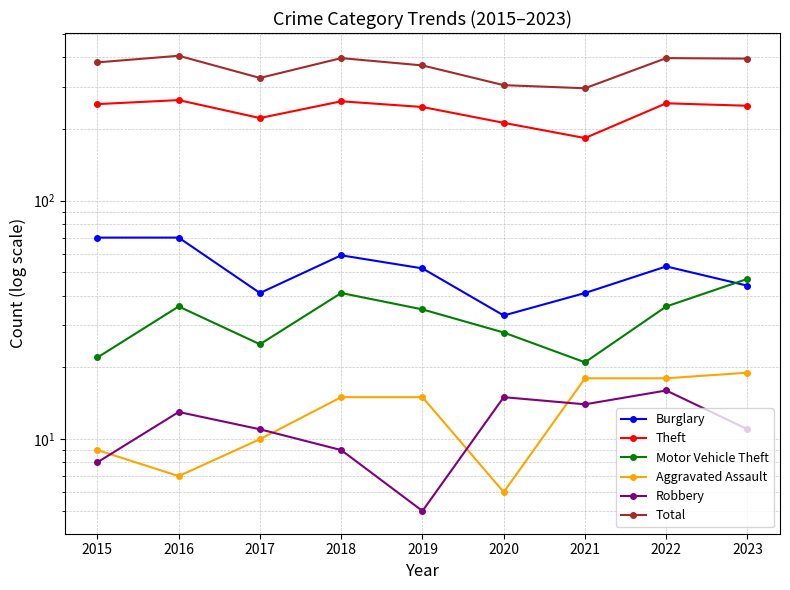

What is the average value of the Motor Vehicle Theft series?

32